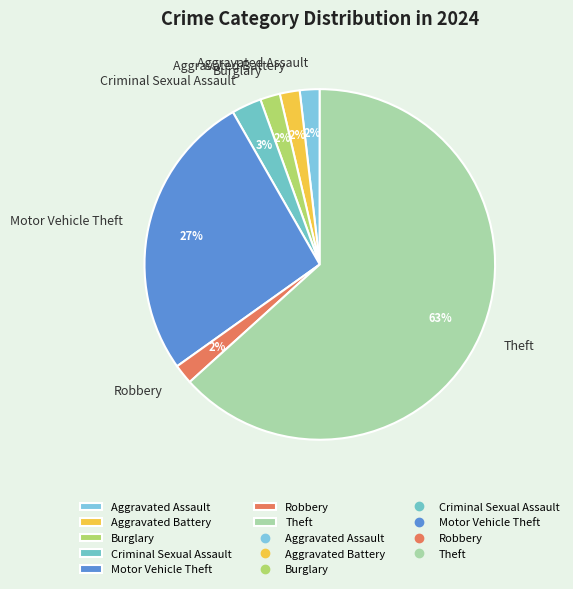

Between Criminal Sexual Assault and Aggravated Battery, which is larger?

Criminal Sexual Assault